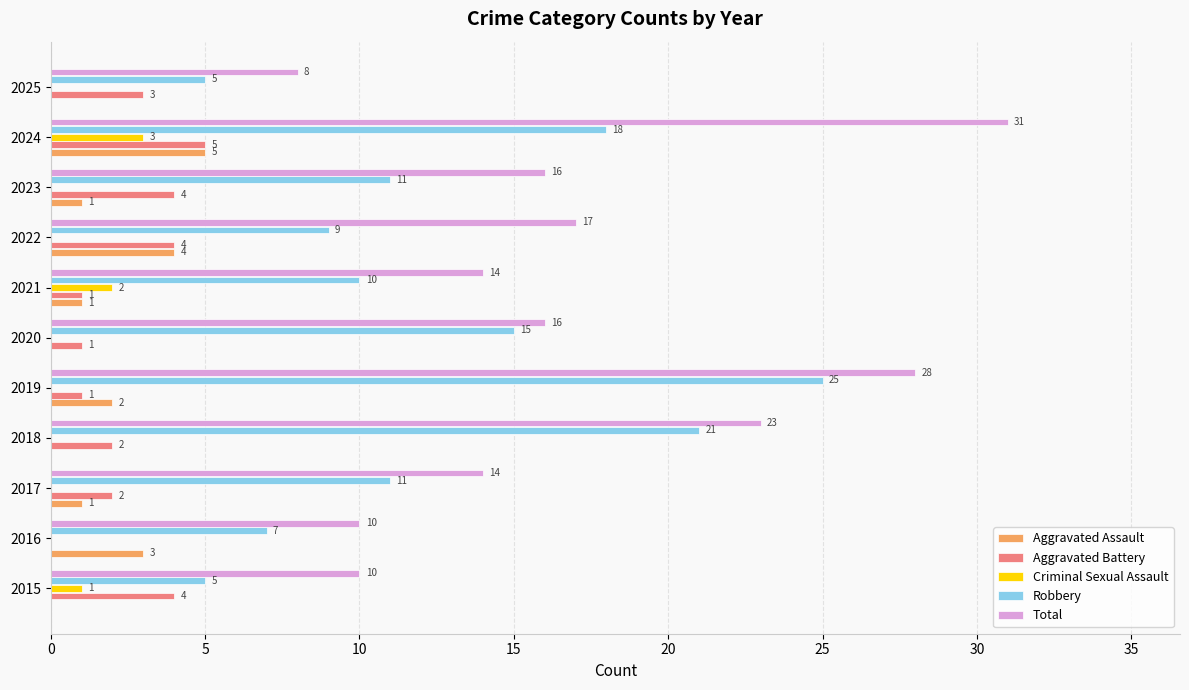

What are all the series names shown in the legend?

Aggravated Assault, Aggravated Battery, Criminal Sexual Assault, Robbery, Total